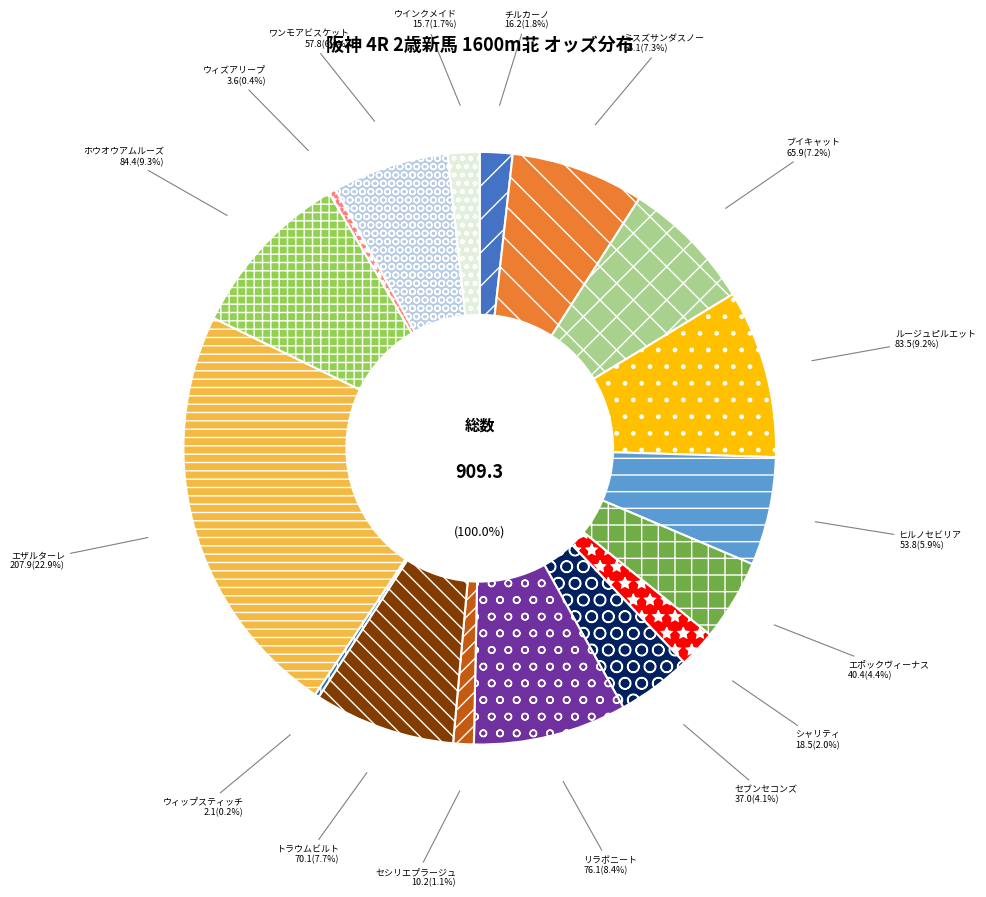

Is セブンセコンズ the majority of the pie?

No